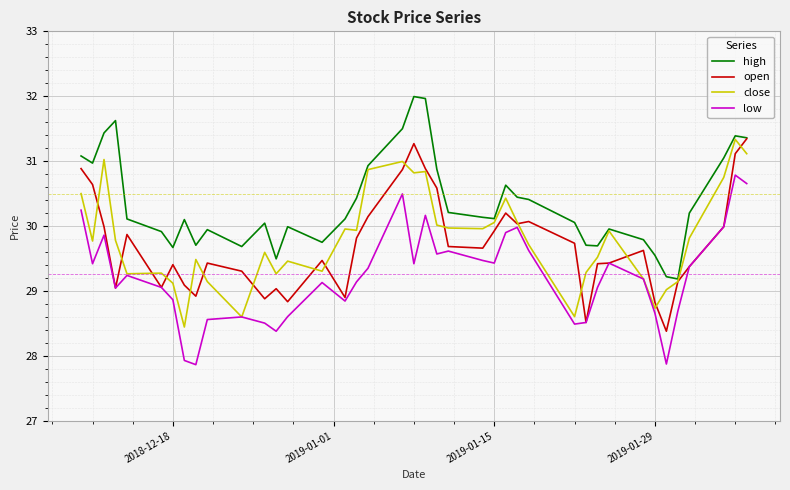

What is the greatest value displayed?

32.0